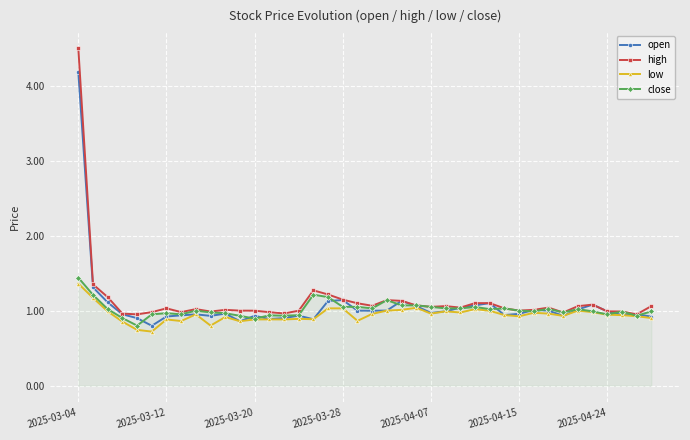

What is the greatest value displayed?

4.5